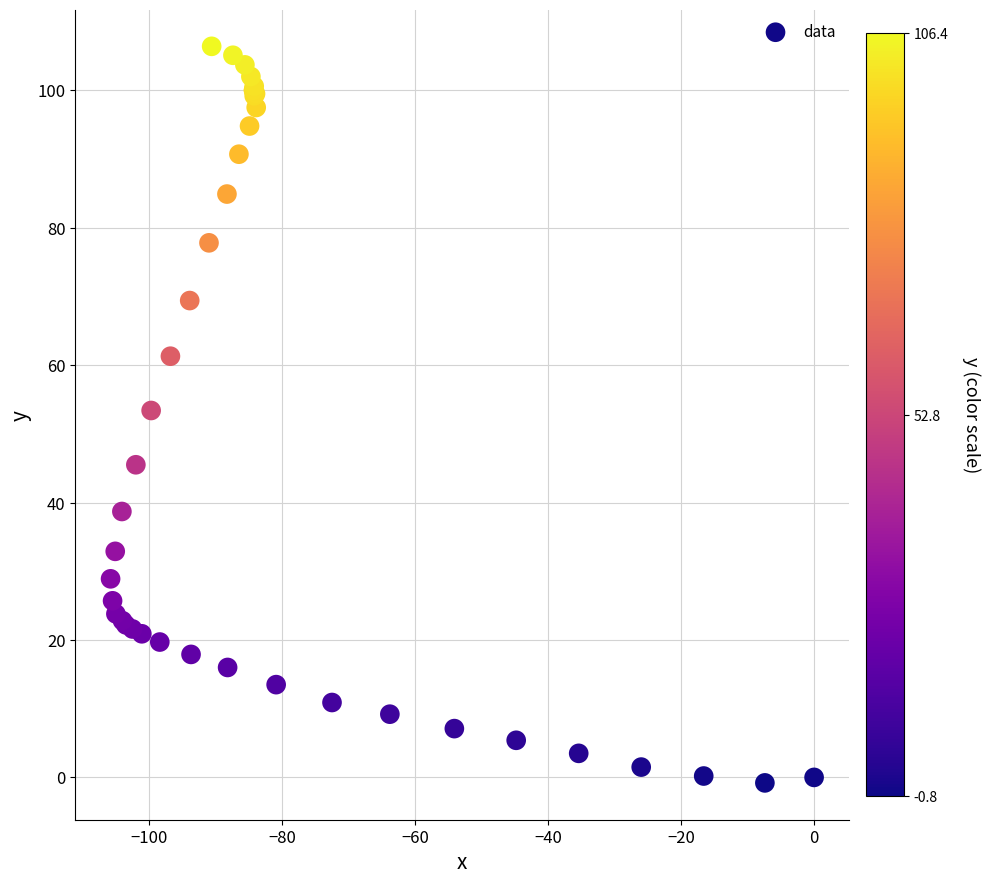

What Y value in the scatter plot is closest to 52?

53.4